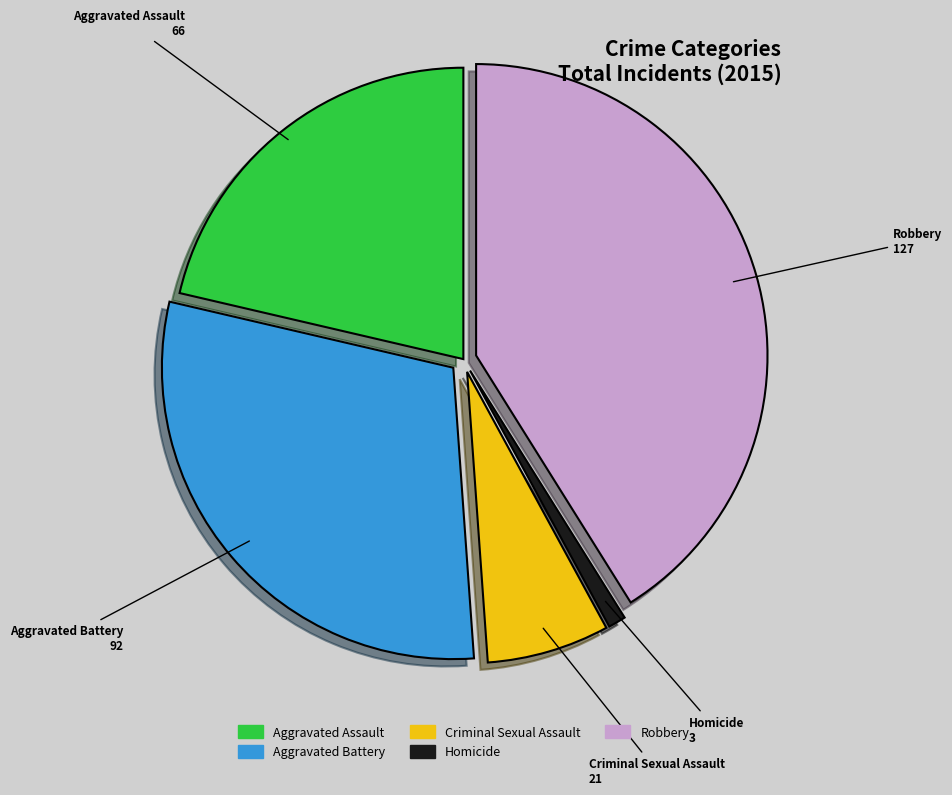

Does Homicide account for over 50% of the chart?

No